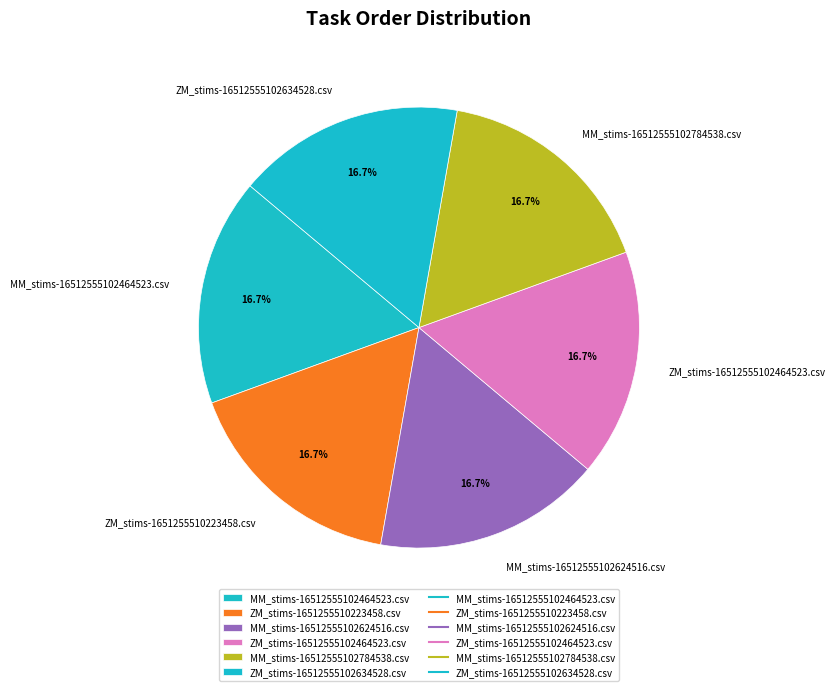

Is there any slice that represents more than half of the pie?

No